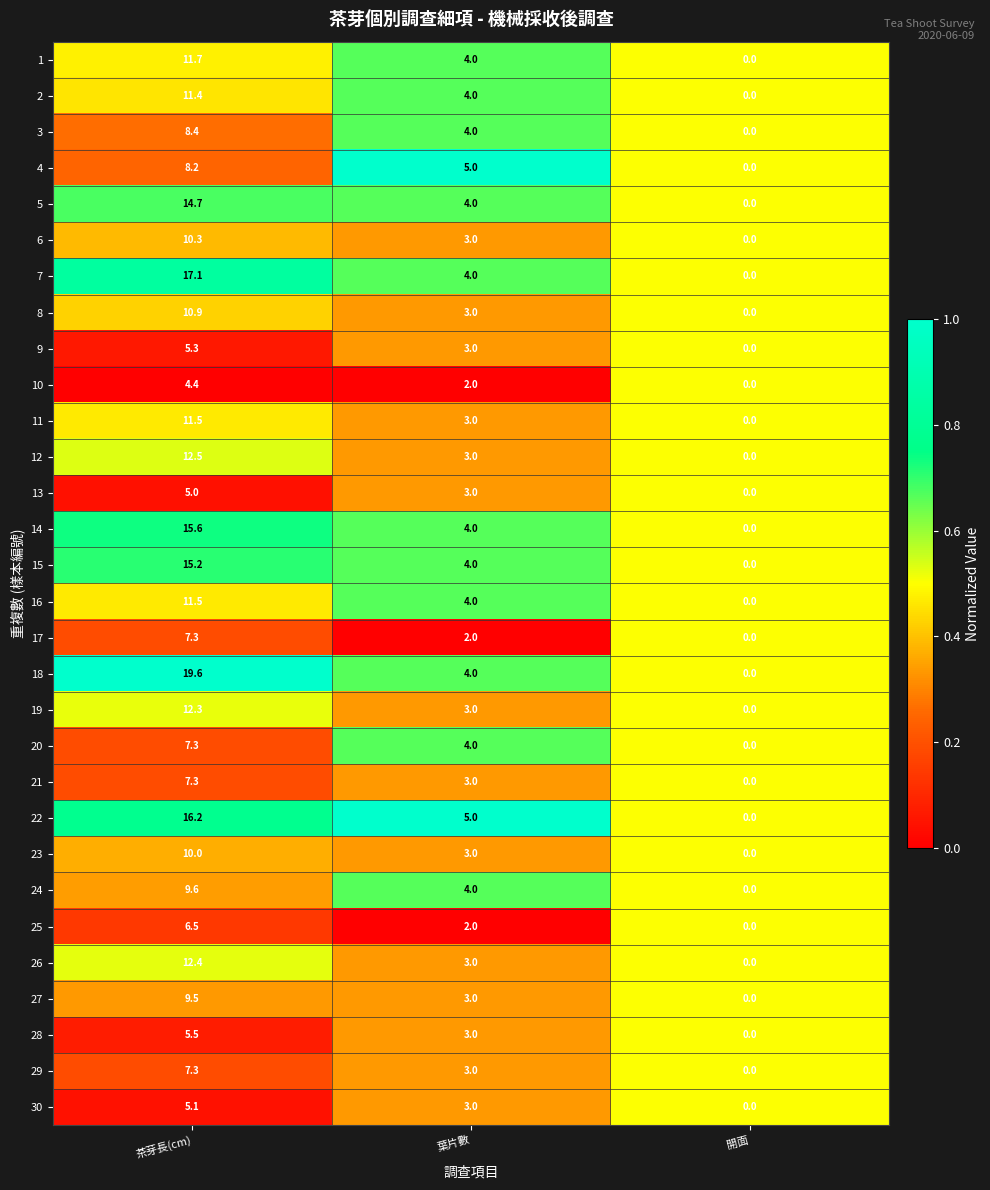

What is the difference between the maximum and minimum values in the 25 series?

6.5